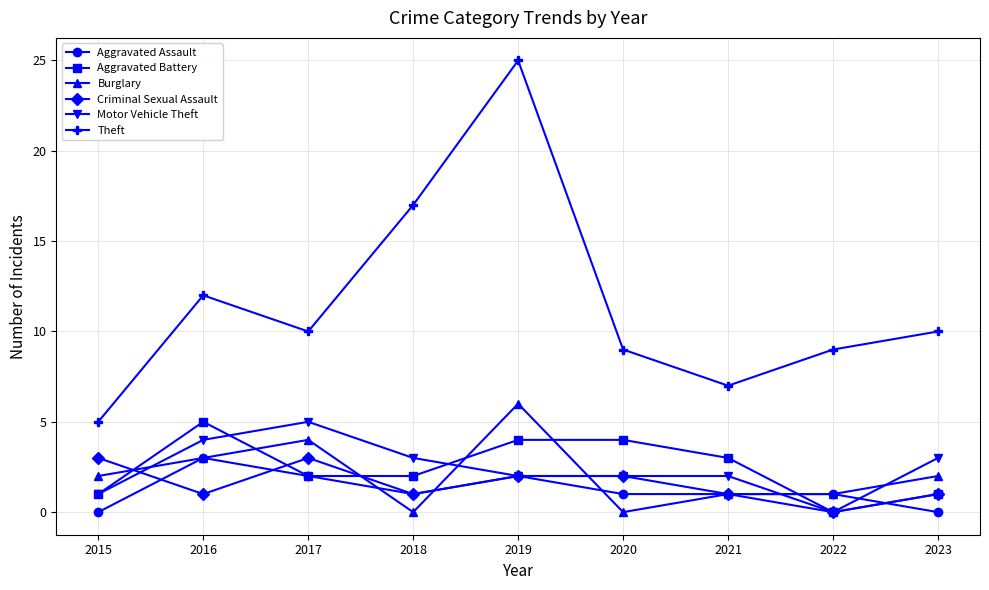

At how many categories does at least one series exceed 18?

1